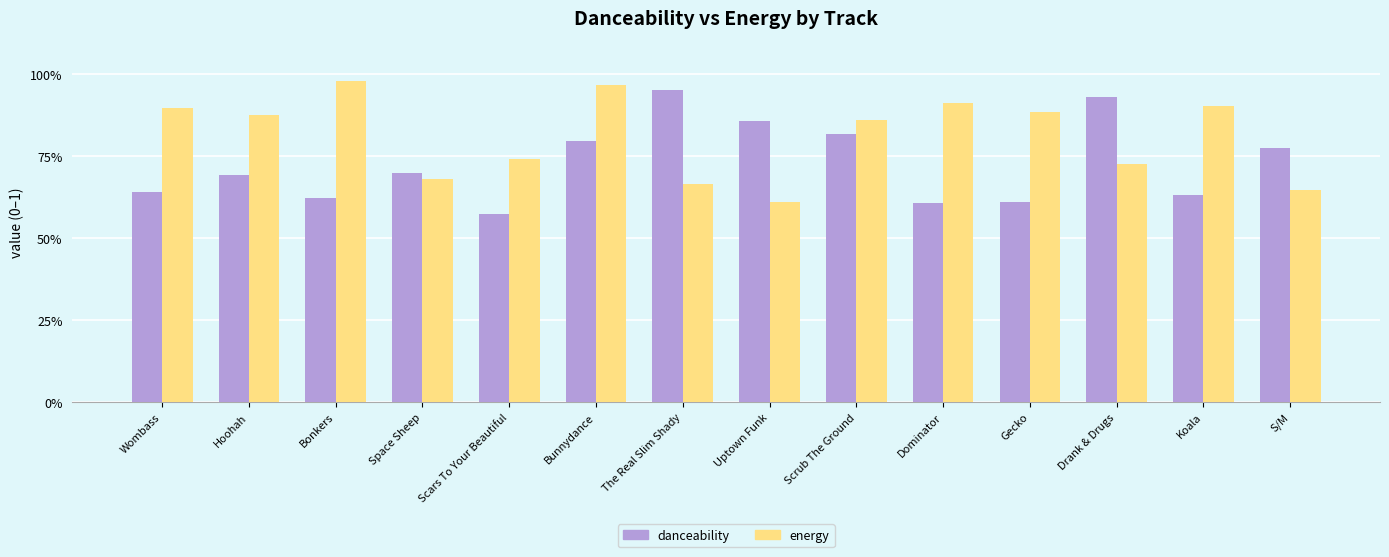

Where is danceability nearest to the value 0?

Scars To Your Beautiful